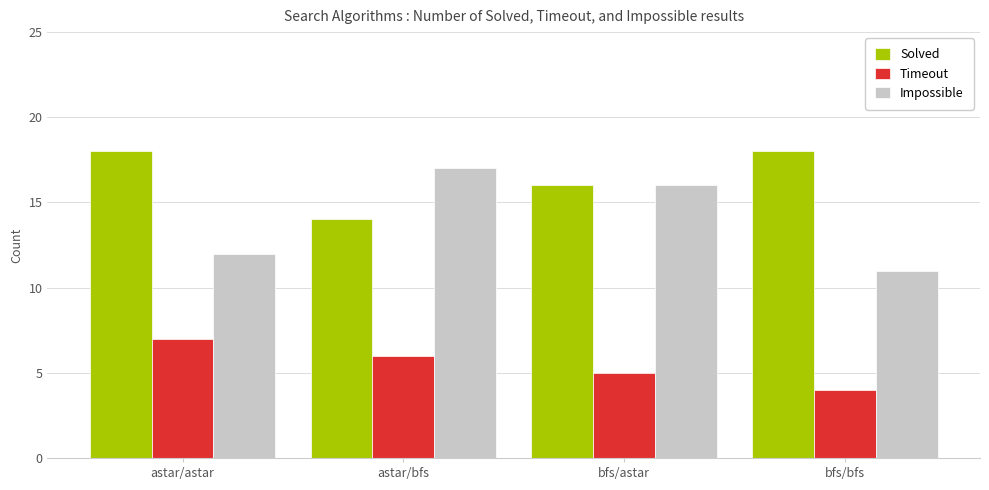

What is the difference between the Solved values at bfs/astar and astar/astar?

2